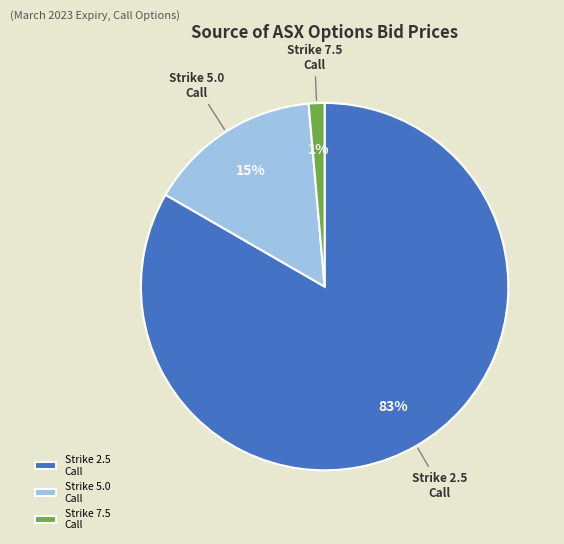

Is it true that Strike 2.5 Call is 90% of the pie?

False